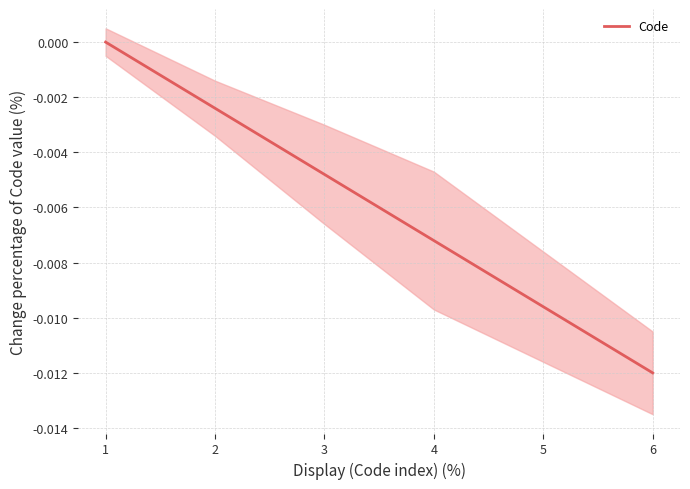

How many data points does each series have?

6